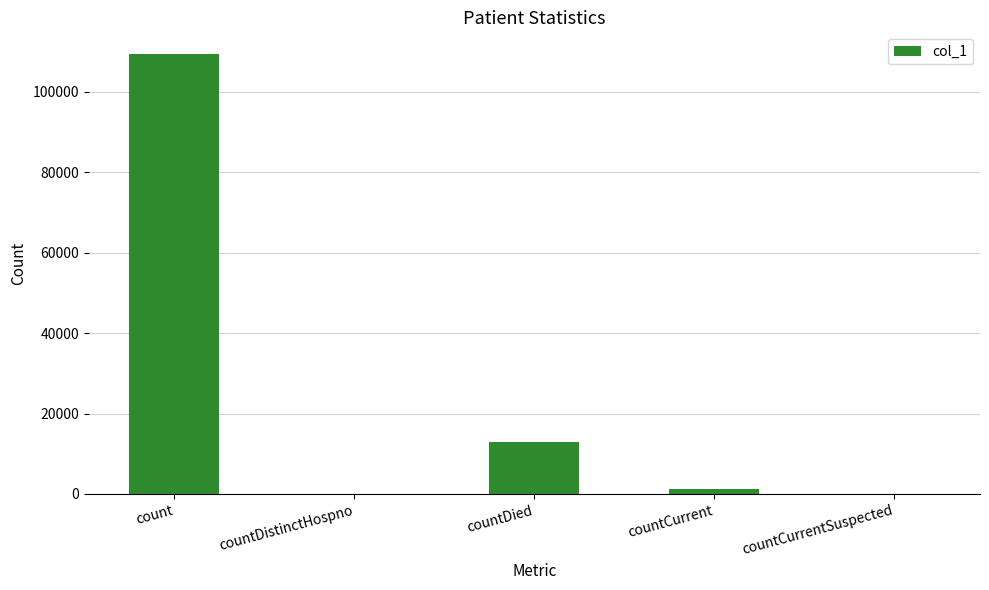

What is the sum of the values at countDied and countCurrent?

14222